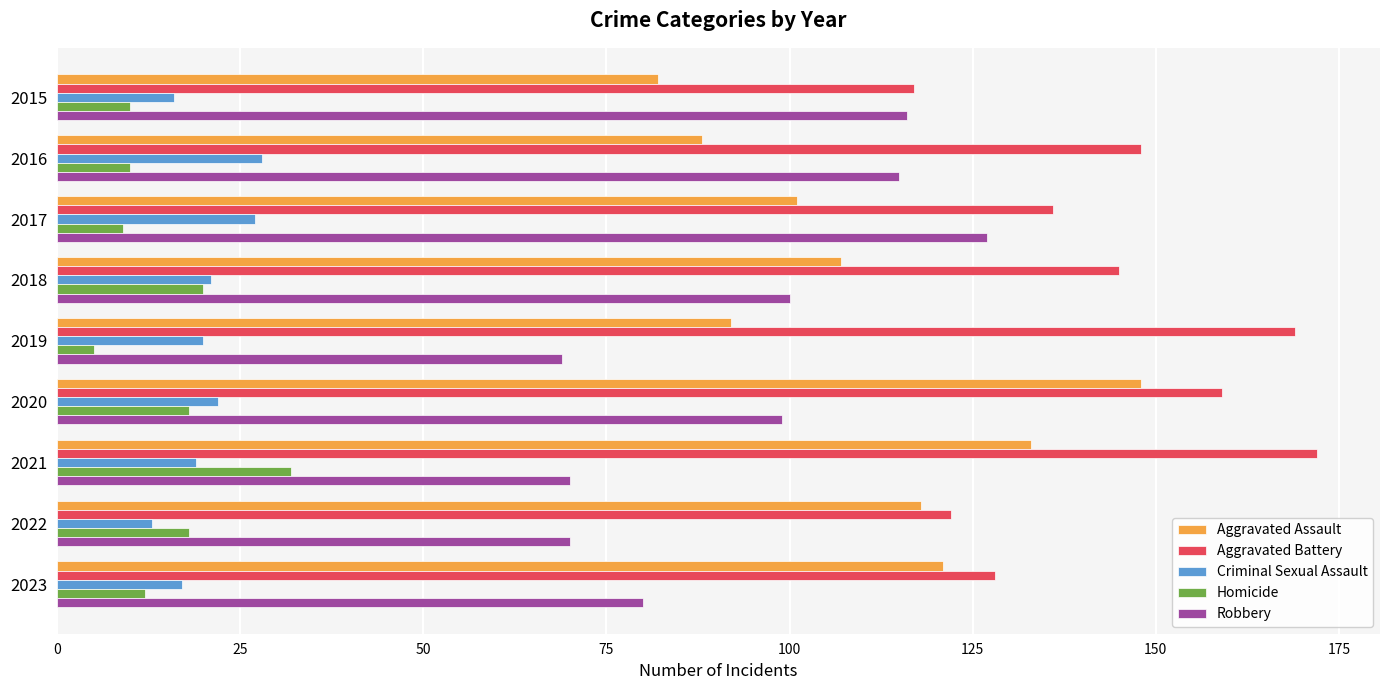

Which series has the widest spread of values?

Aggravated Assault